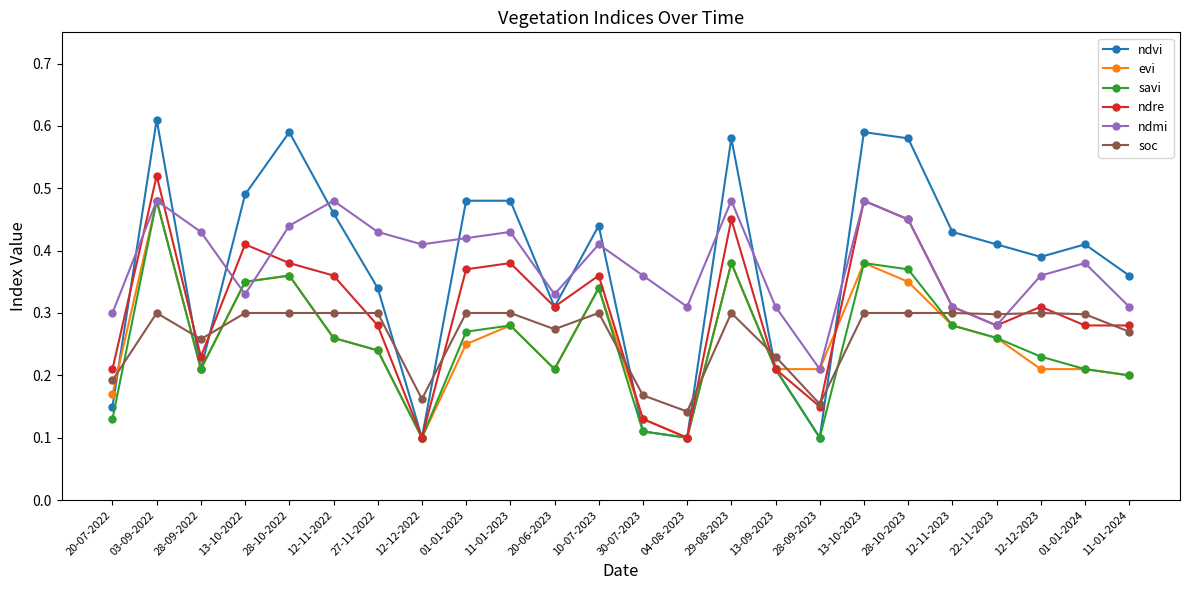

Count the savi values in the range 0 to 1.

24